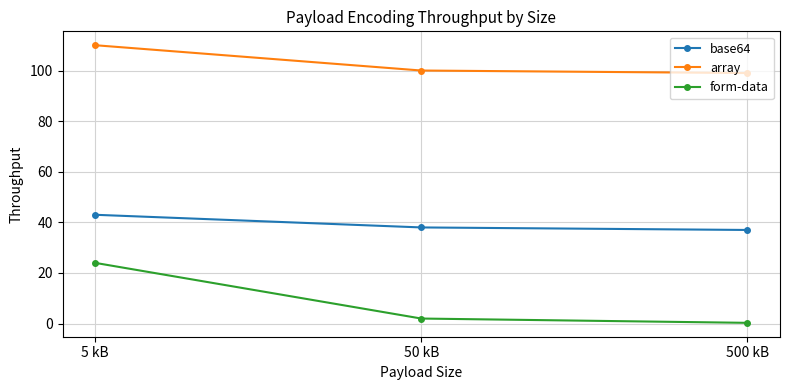

What is the greatest value displayed?

110.0